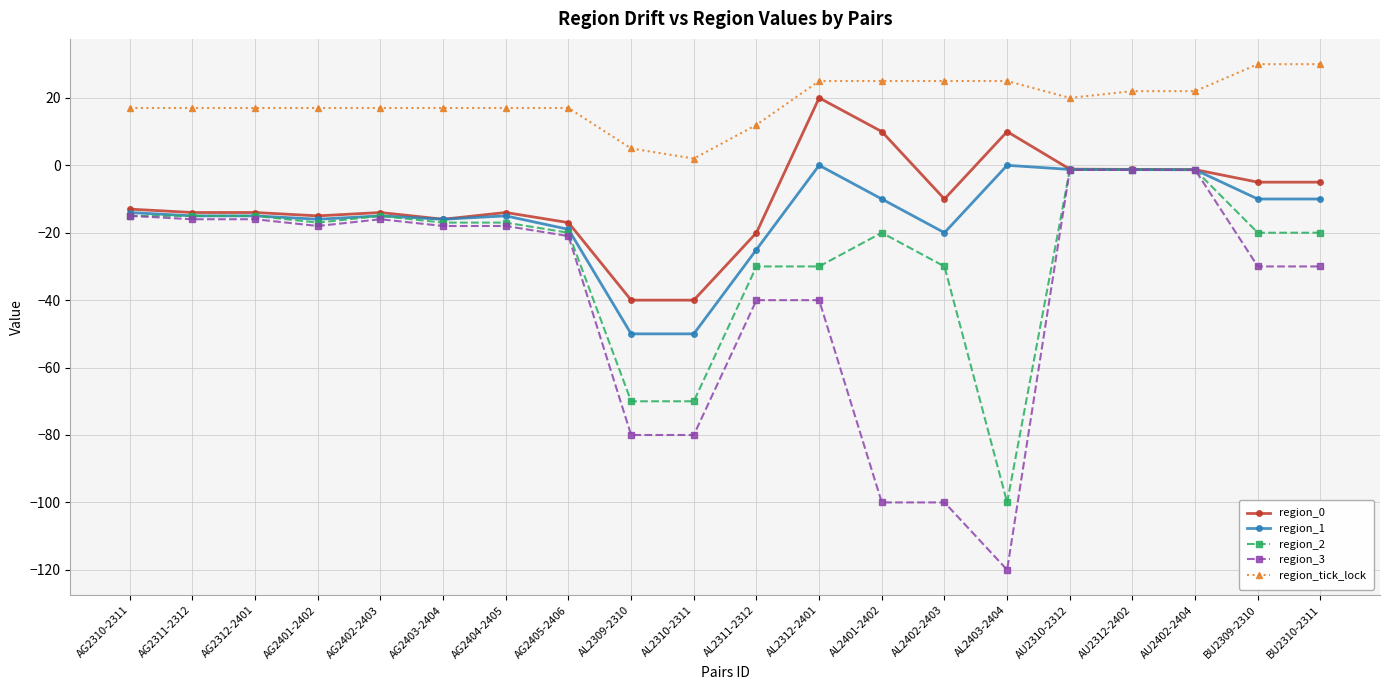

What is the total value across all series at BU2309-2310?

-35.0